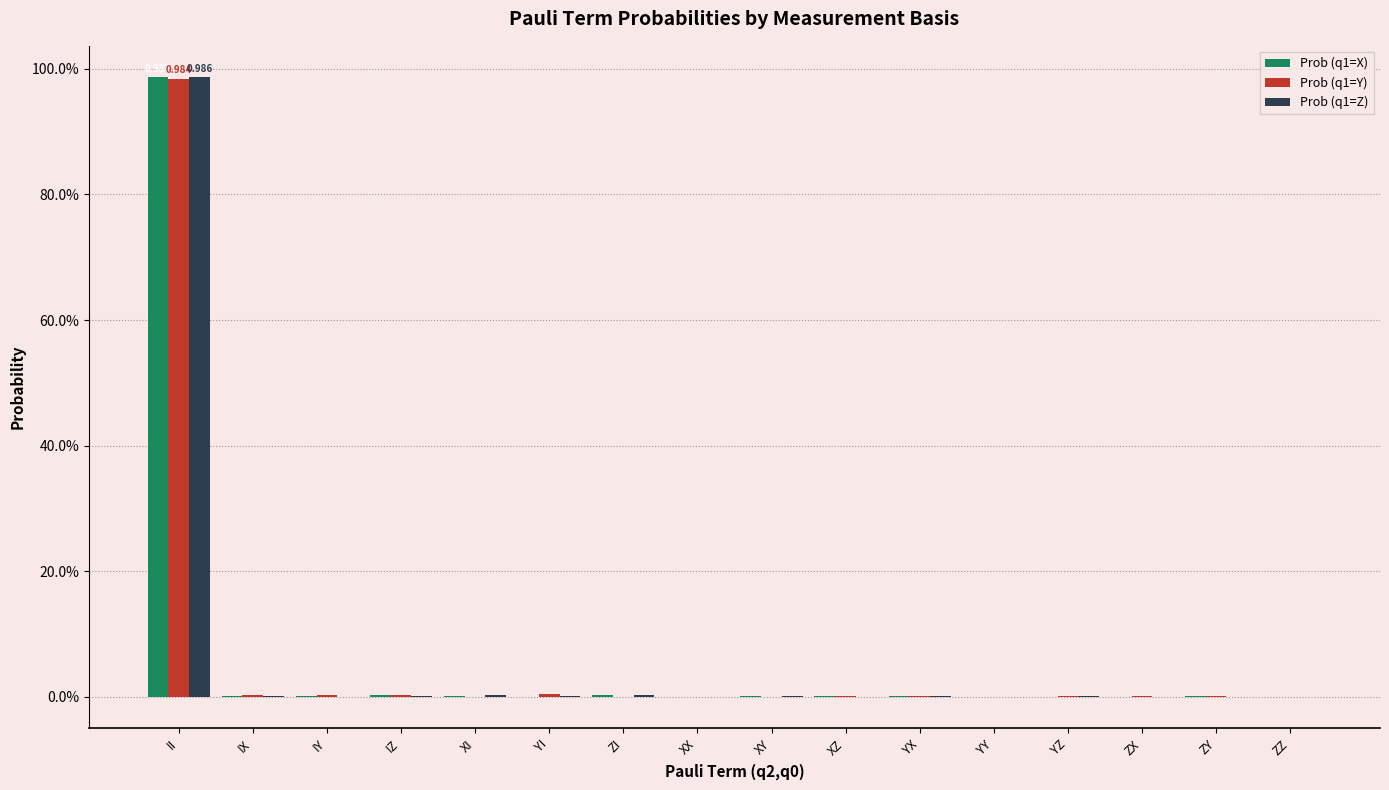

Reading left to right, what are all the values shown in this chart?

Prob (q1=X): 1.0	0.0	0.0	0.0	0.0	-0.0	0.0	-0.0	0.0	0.0	0.0	-0.0	0.0	-0.0	0.0	0.0
Prob (q1=Y): 1.0	0.0	0.0	0.0	-0.0	0.0	0.0	-0.0	0.0	0.0	0.0	0.0	0.0	0.0	0.0	-0.0
Prob (q1=Z): 1.0	0.0	0.0	0.0	0.0	0.0	0.0	-0.0	0.0	0.0	0.0	0.0	0.0	0.0	0.0	-0.0